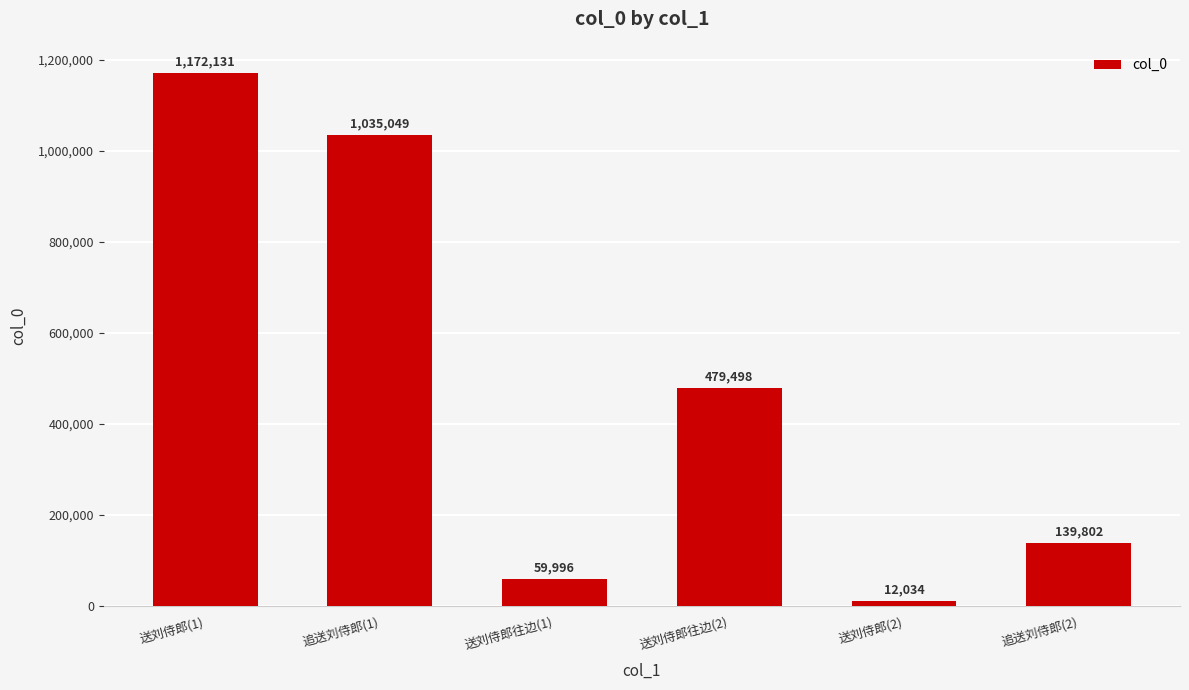

What is the ratio of the value at 追送刘侍郎(1) to the value at 送刘侍郎往边(2)?

2.2